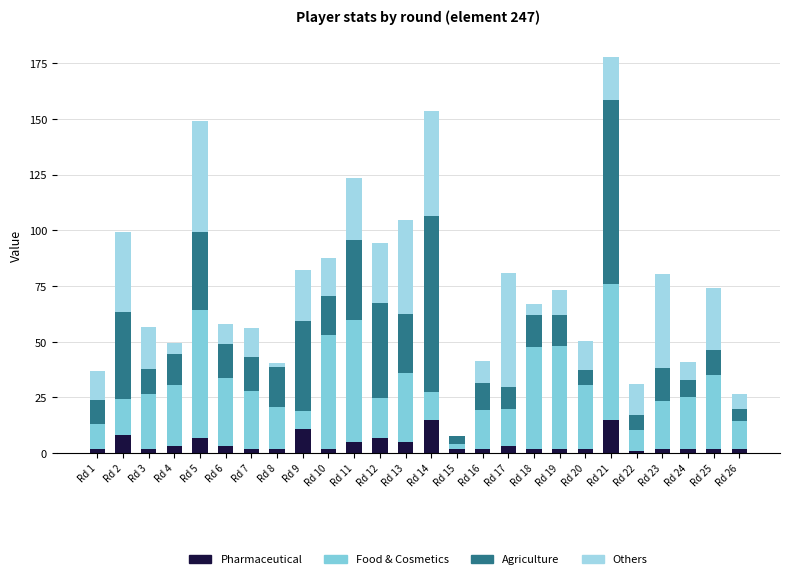

How many series are shown in this chart?

4